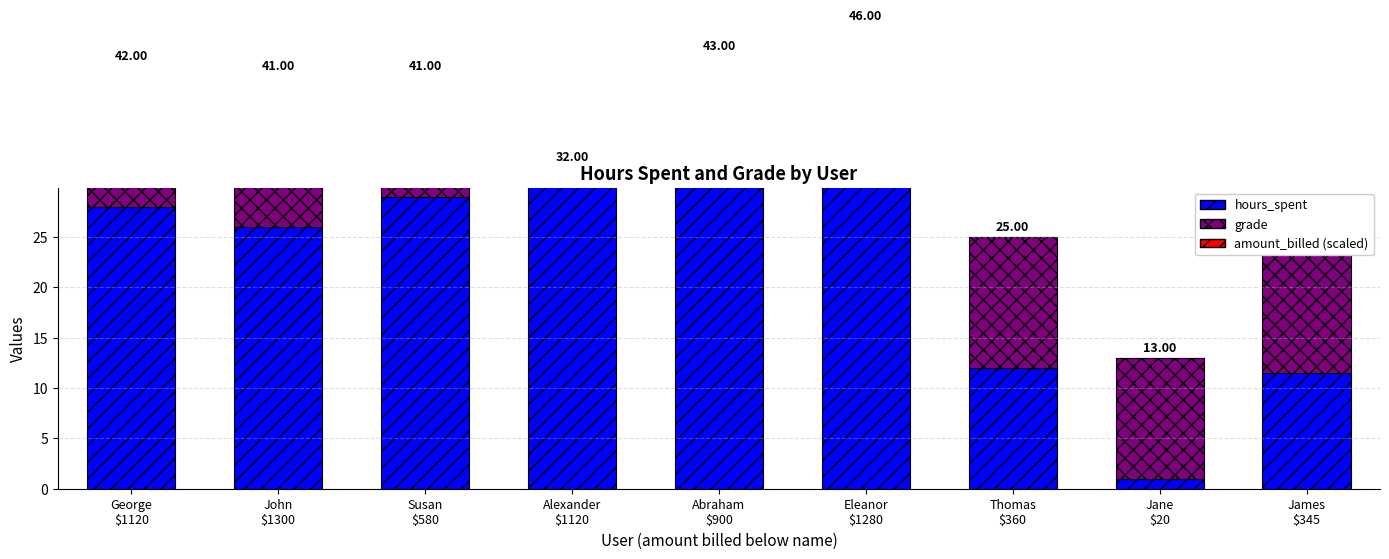

Reading left to right, list all the values displayed in this chart.

hours_spent: George
$1120=28.0	John
$1300=26.0	Susan
$580=29.0	Alexander
$1120=32.0	Abraham
$900=30.0	Eleanor
$1280=32.0	Thomas
$360=12.0	Jane
$20=1.0	James
$345=11.5
grade: George
$1120=14.0	John
$1300=15.0	Susan
$580=12.0	Alexander
$1120=0.0	Abraham
$900=13.0	Eleanor
$1280=14.0	Thomas
$360=13.0	Jane
$20=12.0	James
$345=13.0
amount_billed (scaled): George
$1120=0.0	John
$1300=0.0	Susan
$580=0.0	Alexander
$1120=0.0	Abraham
$900=0.0	Eleanor
$1280=0.0	Thomas
$360=0.0	Jane
$20=0.0	James
$345=0.0